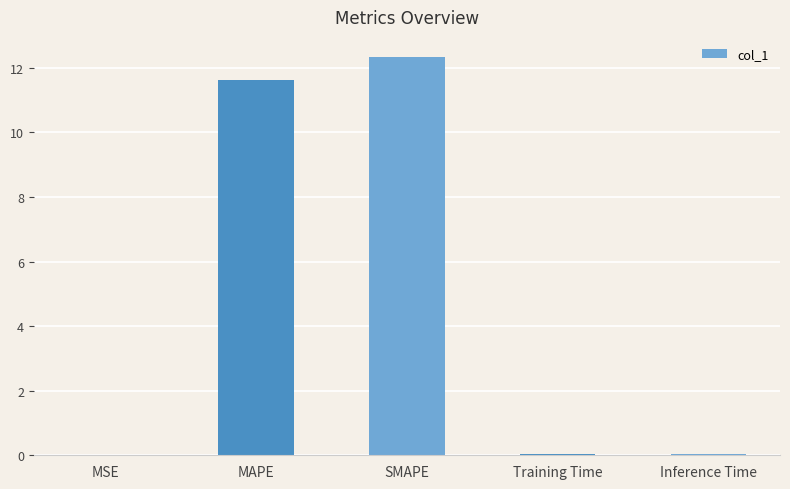

Approximately how many times larger is the value at MAPE compared to SMAPE?

0.9